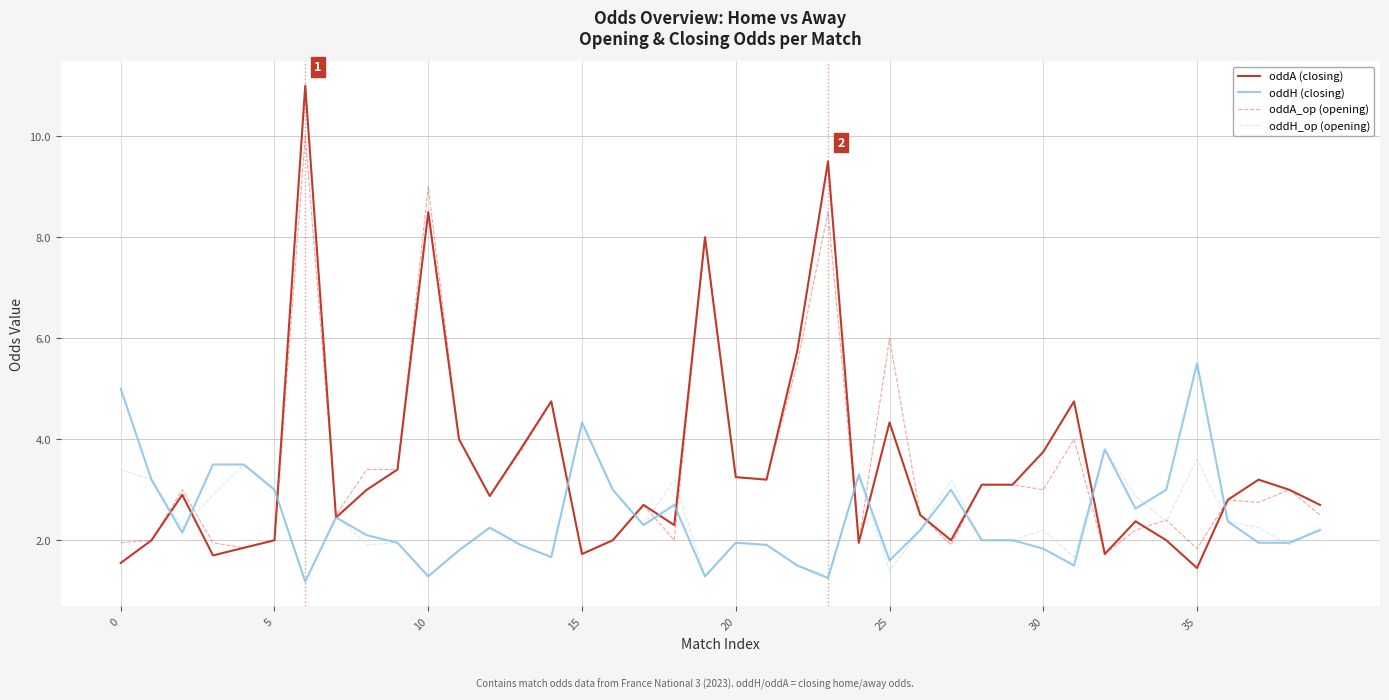

Which series has the widest spread of values?

oddA (closing)